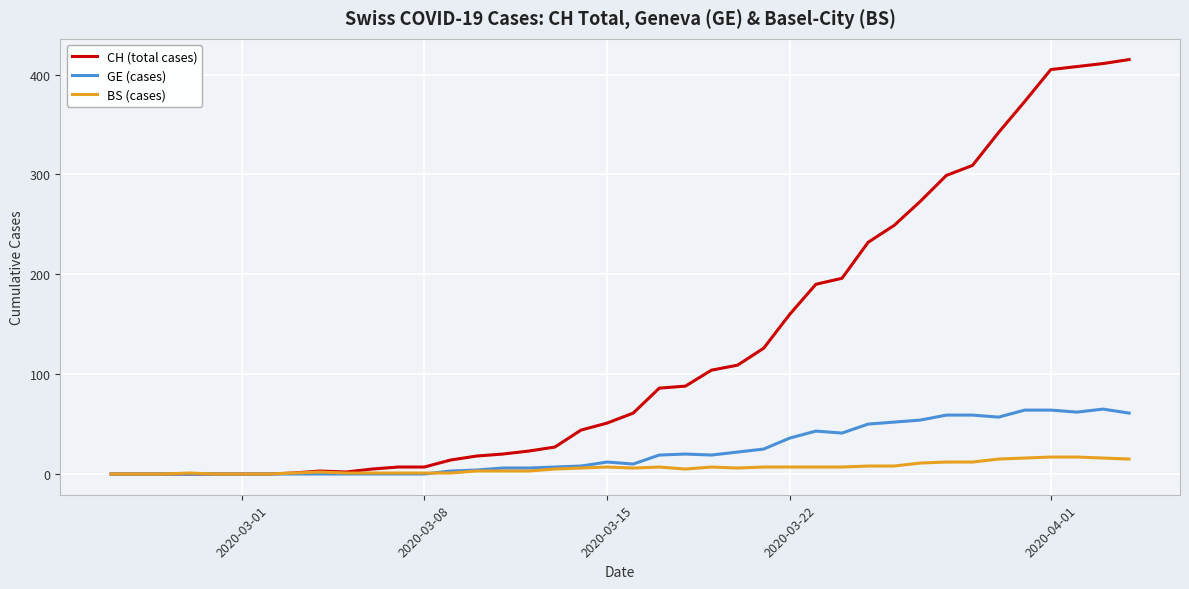

Which series has the widest spread of values?

CH (total cases)